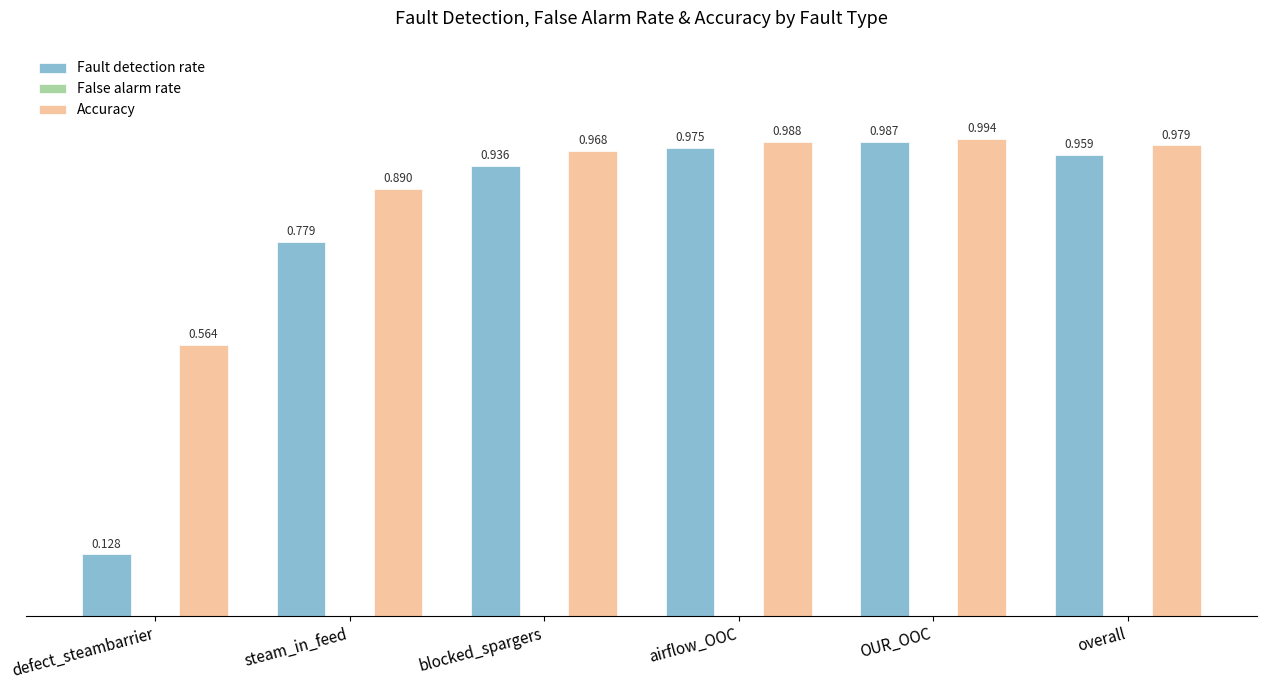

At which category does the chart reach its peak across all series?

OUR_OOC